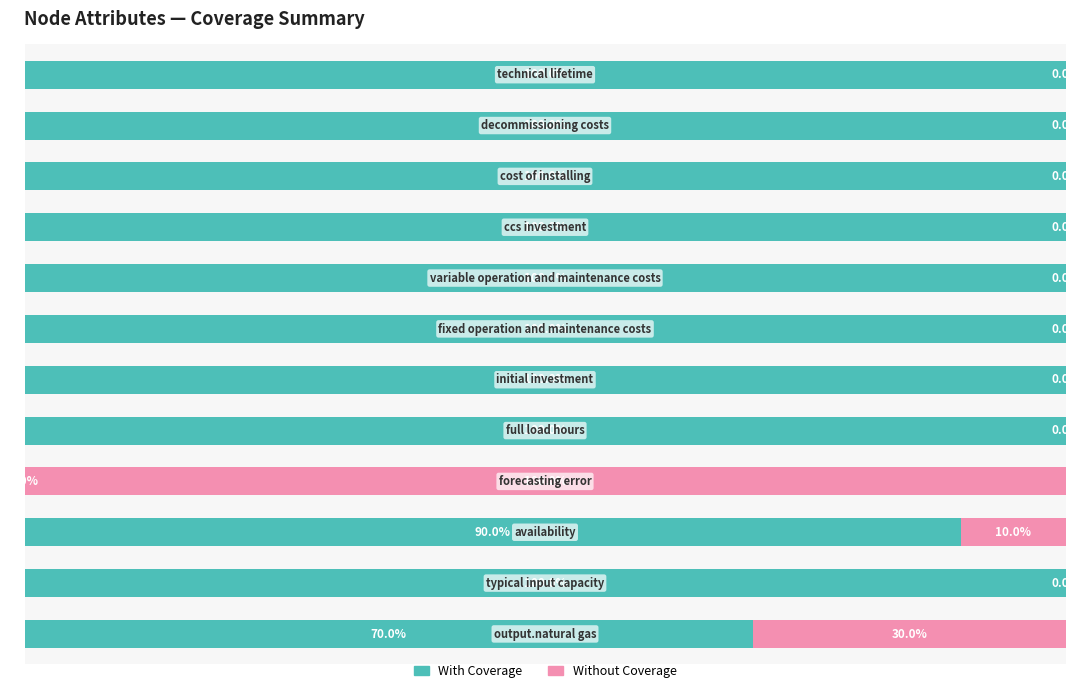

Reading left to right, list all the values displayed in this chart.

With Coverage: 0=70	1=100	2=90	3=0	4=100	5=100	6=100	7=100	8=100	9=100	10=100	11=100
Without Coverage: 0=30	1=0	2=10	3=100	4=0	5=0	6=0	7=0	8=0	9=0	10=0	11=0